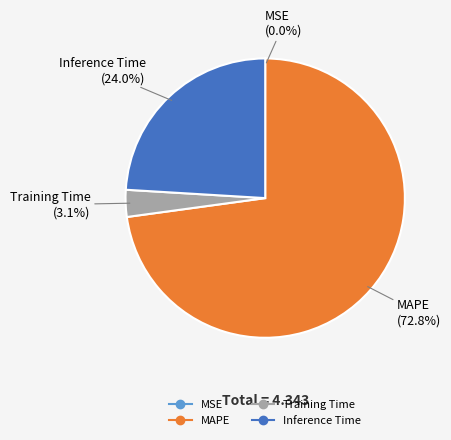

To the nearest percent, what is the difference between the largest and smallest slice percentages?

73%